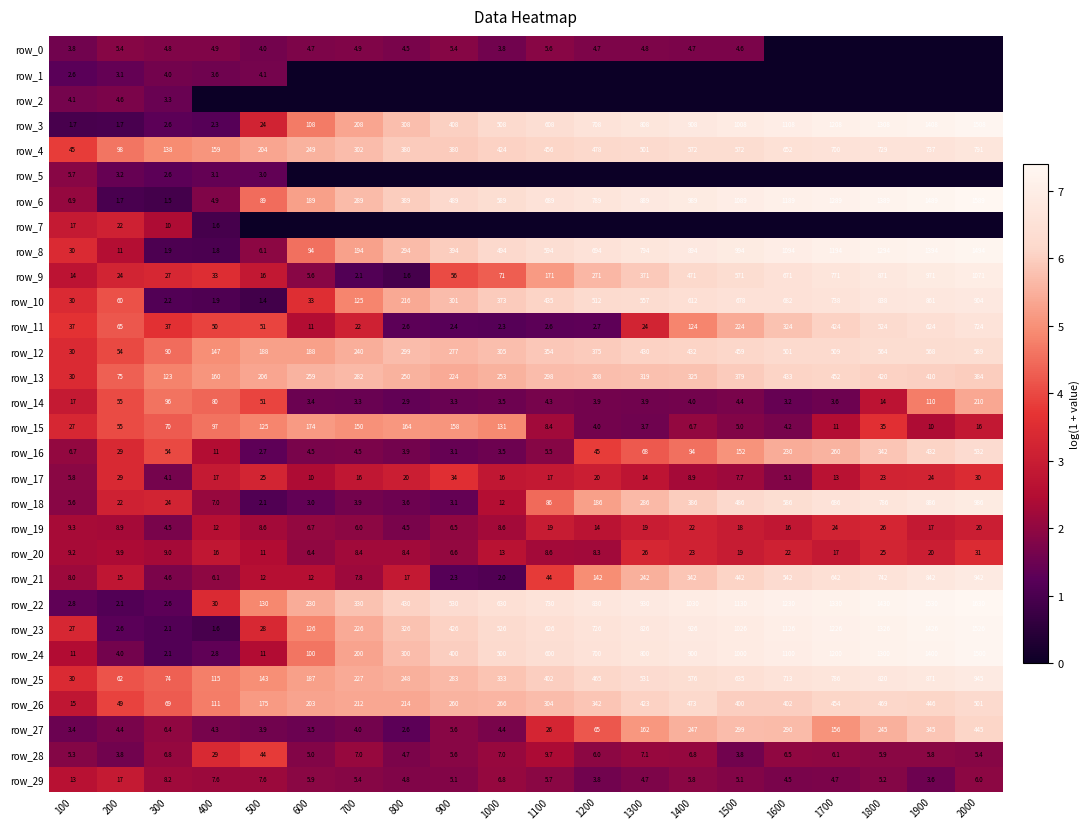

What is the difference between the highest and lowest values at 1200?

6.7